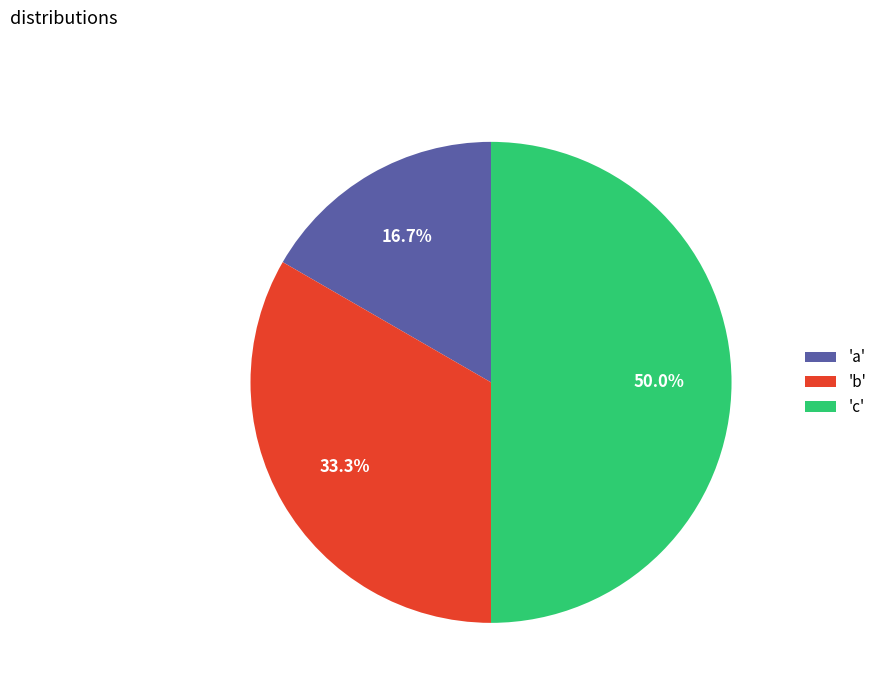

Does 'b' account for over 50% of the chart?

No